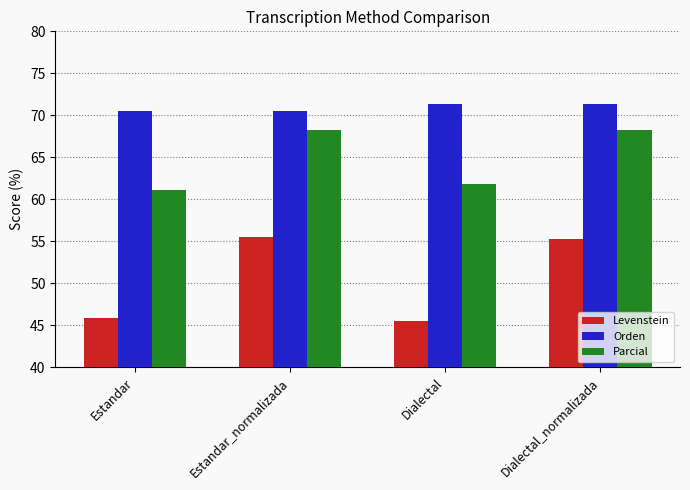

What is the maximum value shown in the chart?

71.4